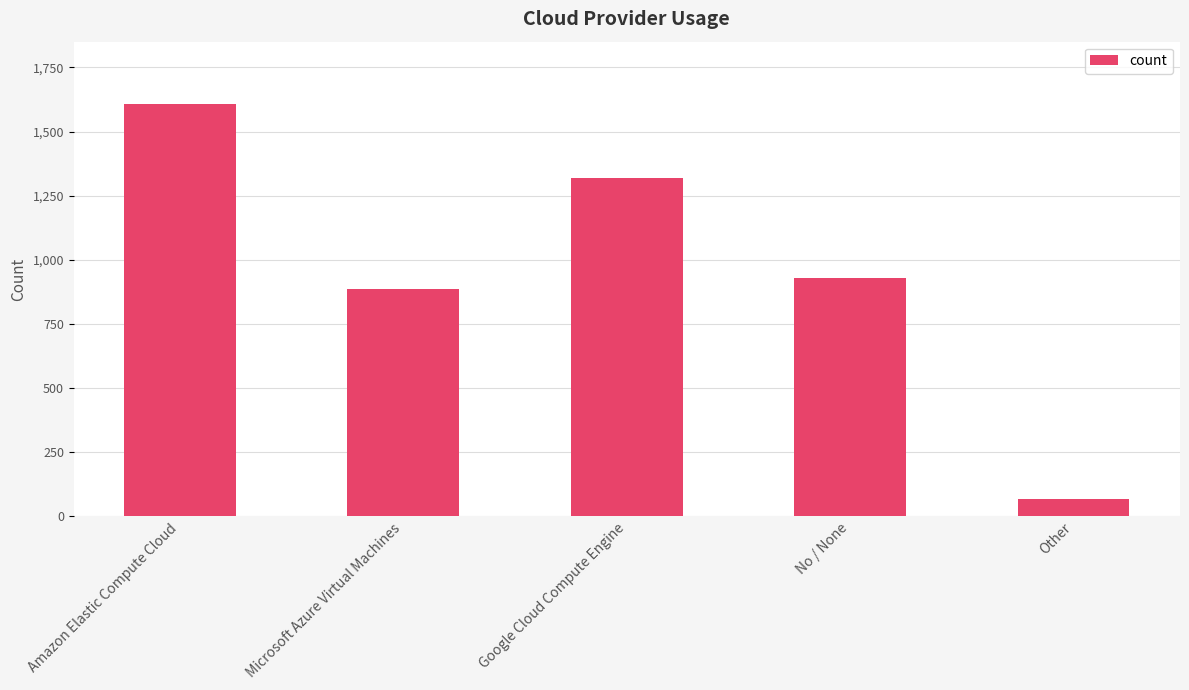

Rank the categories by value from highest to lowest.

Amazon Elastic Compute Cloud, Google Cloud Compute Engine, No / None, Microsoft Azure Virtual Machines, Other